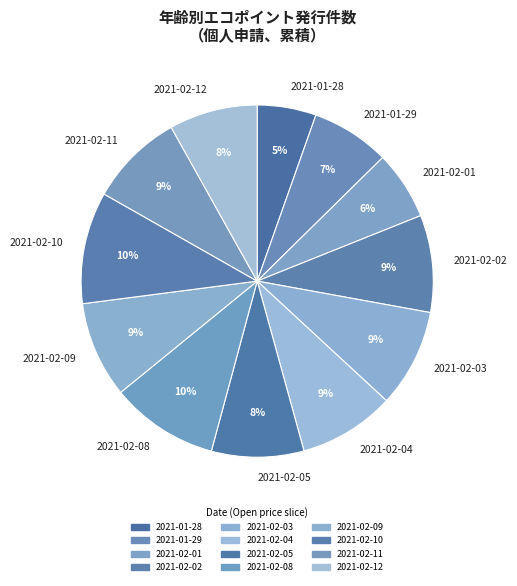

How many segments does this pie chart have?

12